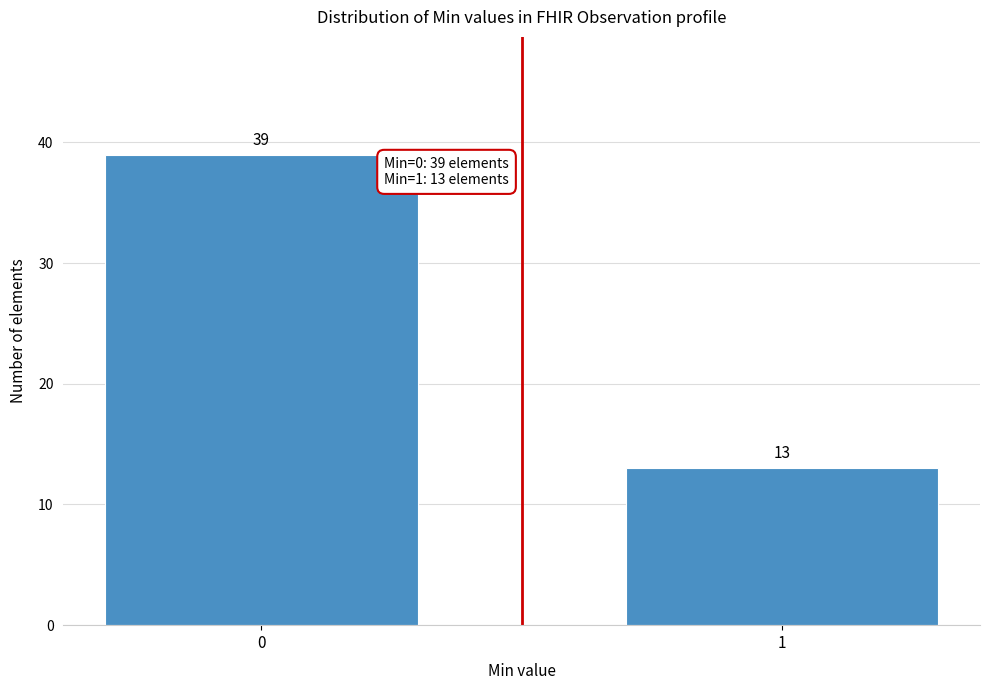

Reading left to right, list all the values displayed in this chart.

39	13